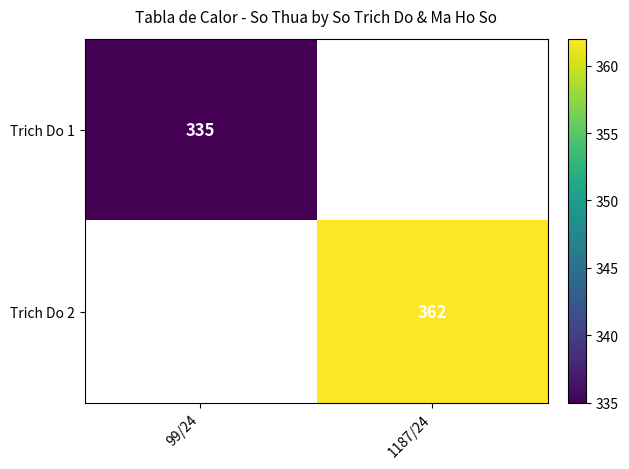

The value of Trich Do 2 at 1187/24 is 542. True or false?

False